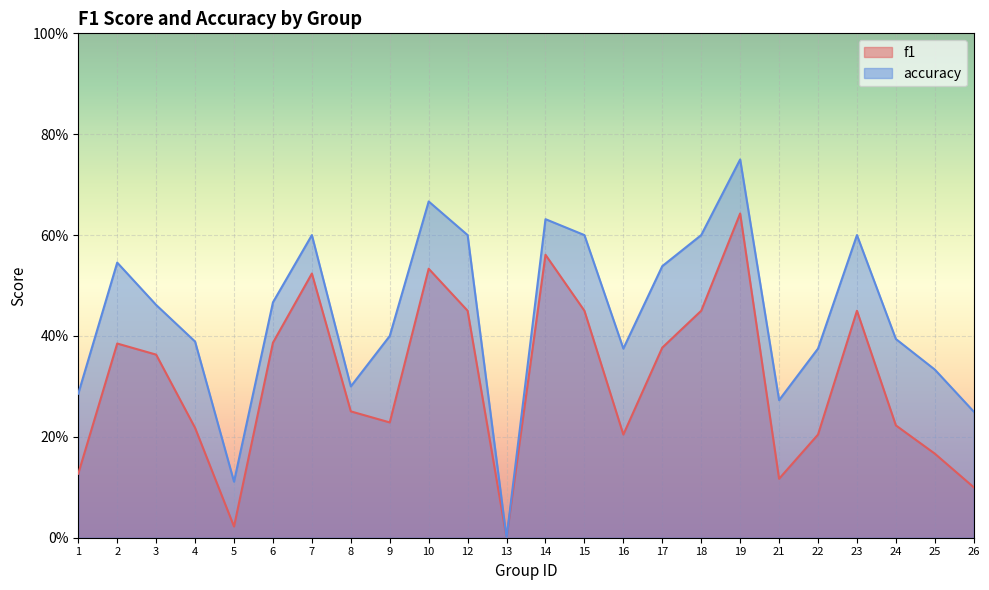

What is the sum of the f1 values at 23 and 24?

0.7